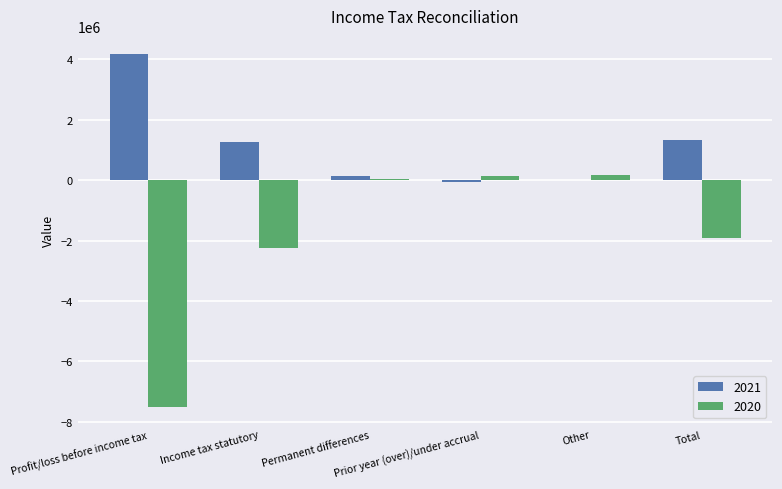

What is the maximum value shown in the chart?

4195989